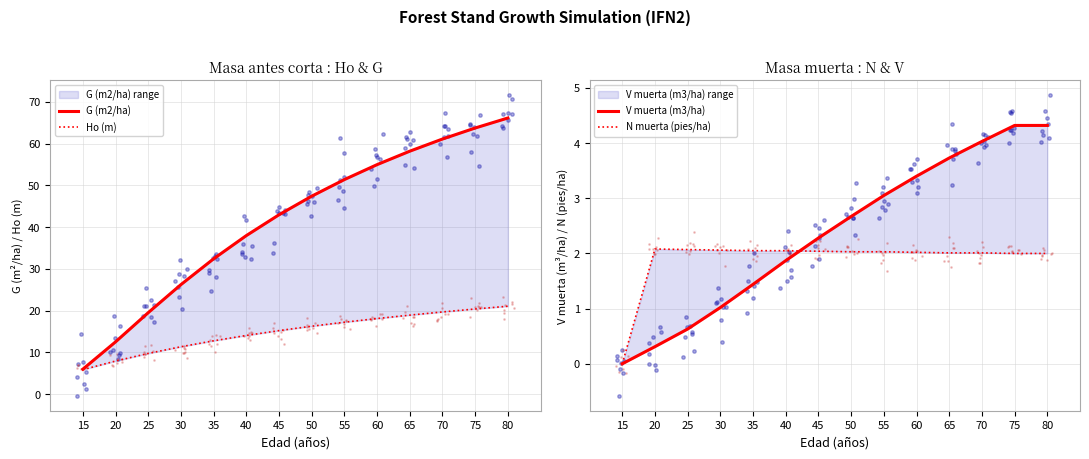

Is the value of N muerta (pies/ha) at 70 greater than the value of G (m2/ha) at 55?

No